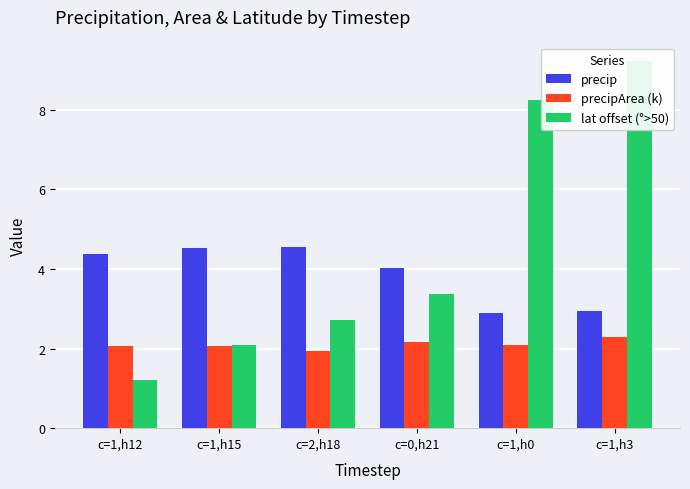

Reading left to right, list all the values displayed in this chart.

precip: 4.4	4.5	4.5	4.0	2.9	3.0
precipArea (k): 2.1	2.1	1.9	2.2	2.1	2.3
lat offset (°>50): 1.2	2.1	2.7	3.4	8.3	9.2